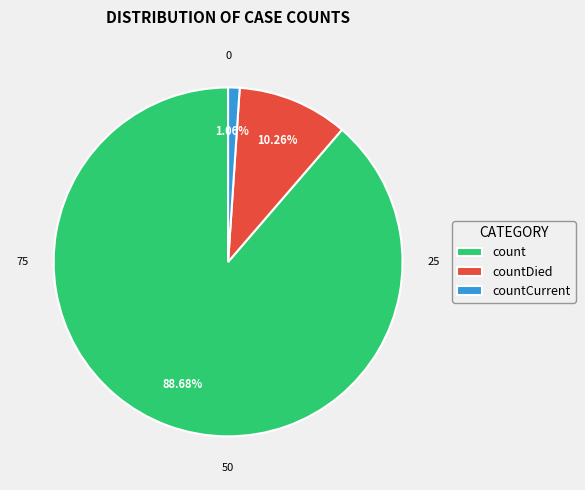

How many segments does this pie chart have?

3